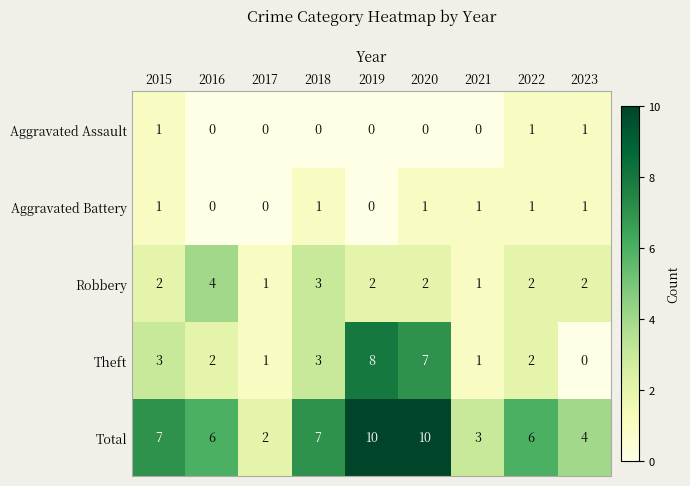

What is the maximum value for Theft?

8